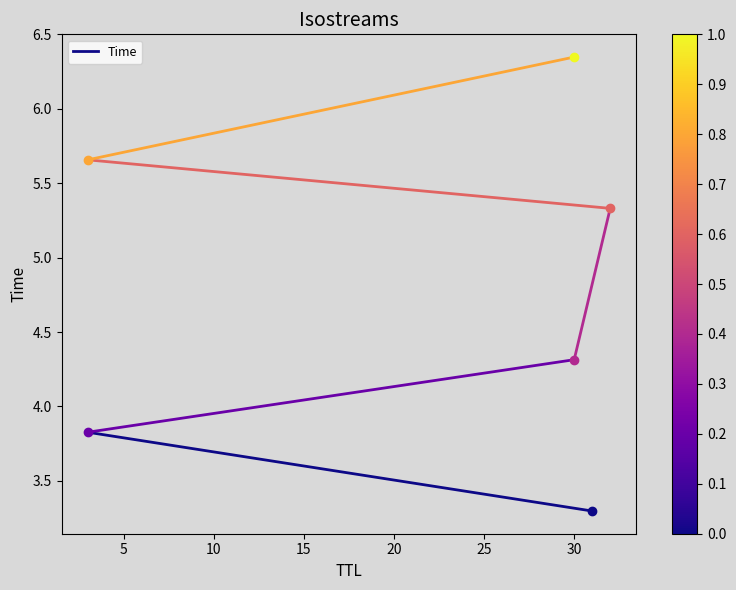

How many lines are shown in the chart?

1